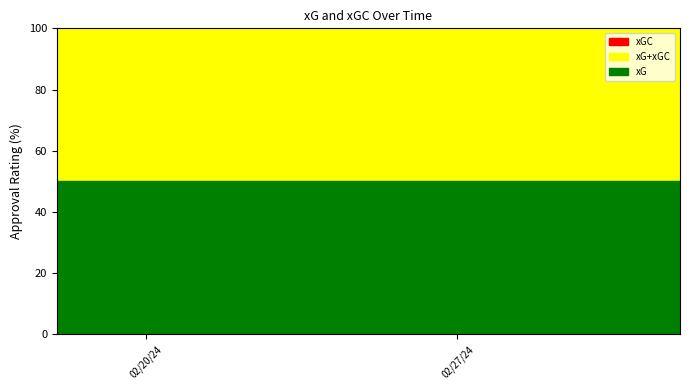

True or false: xG and xGC cross at least once.

True